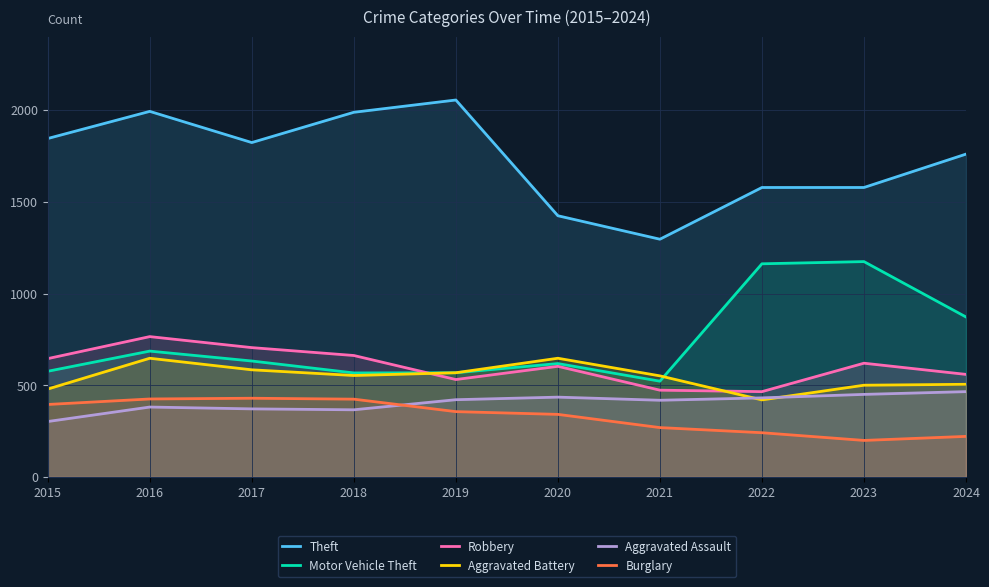

Between 2018 and 2019, which series saw the biggest shift?

Robbery